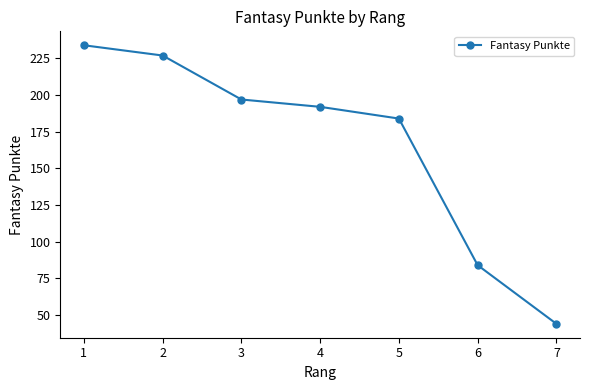

List the labels in order of value, smallest first.

7, 6, 5, 4, 3, 2, 1